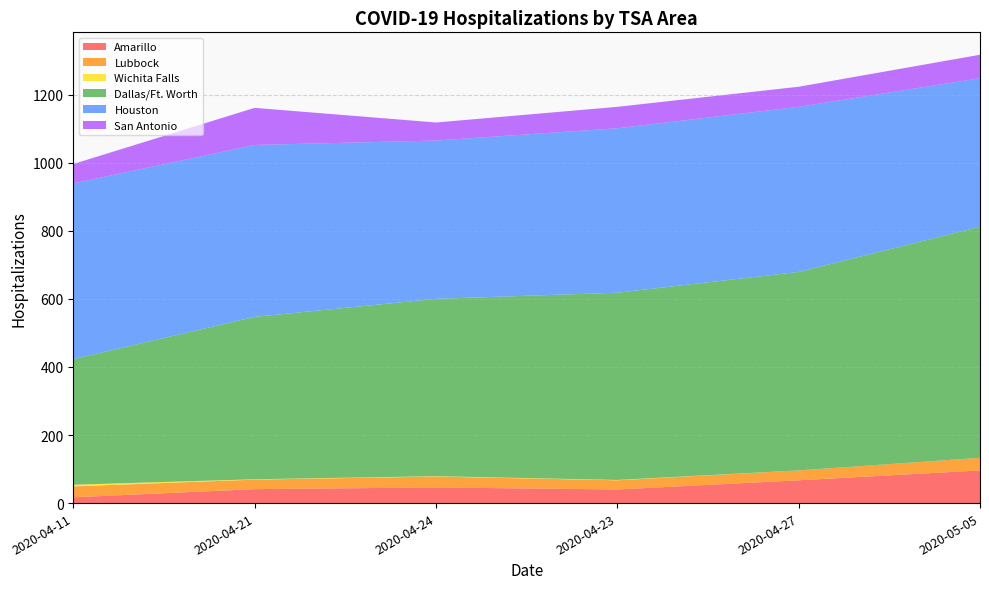

Reading left to right, list all the values displayed in this chart.

Amarillo: 17	41	46	40	67	96
Lubbock: 32	28	32	27	29	37
Wichita Falls: 5	1	1	1	0	0
Dallas/Ft. Worth: 369	477	521	550	583	679
Houston: 516	505	465	483	485	436
San Antonio: 57	109	53	63	59	69